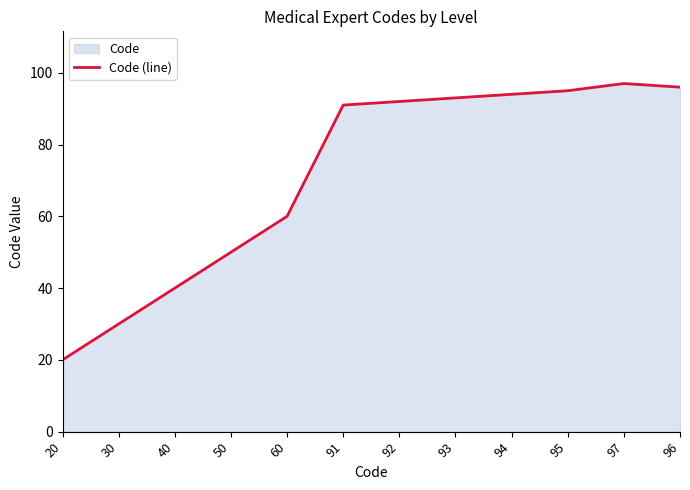

Is it true that the value at 92 is 92?

True